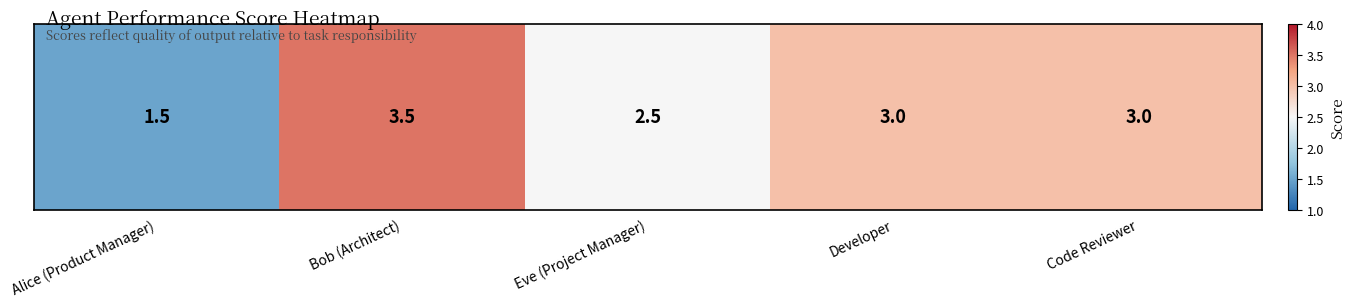

True or false: the data shows 0.8 at Alice (Product Manager).

False